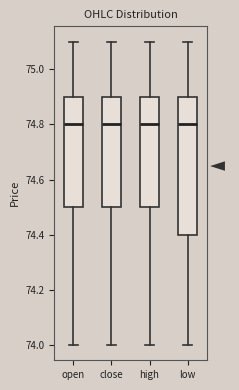

Where does the upper whisker of the box for close end on the y-axis? The values are not printed on the chart, so give them approximately, as read against the axis.

75.1